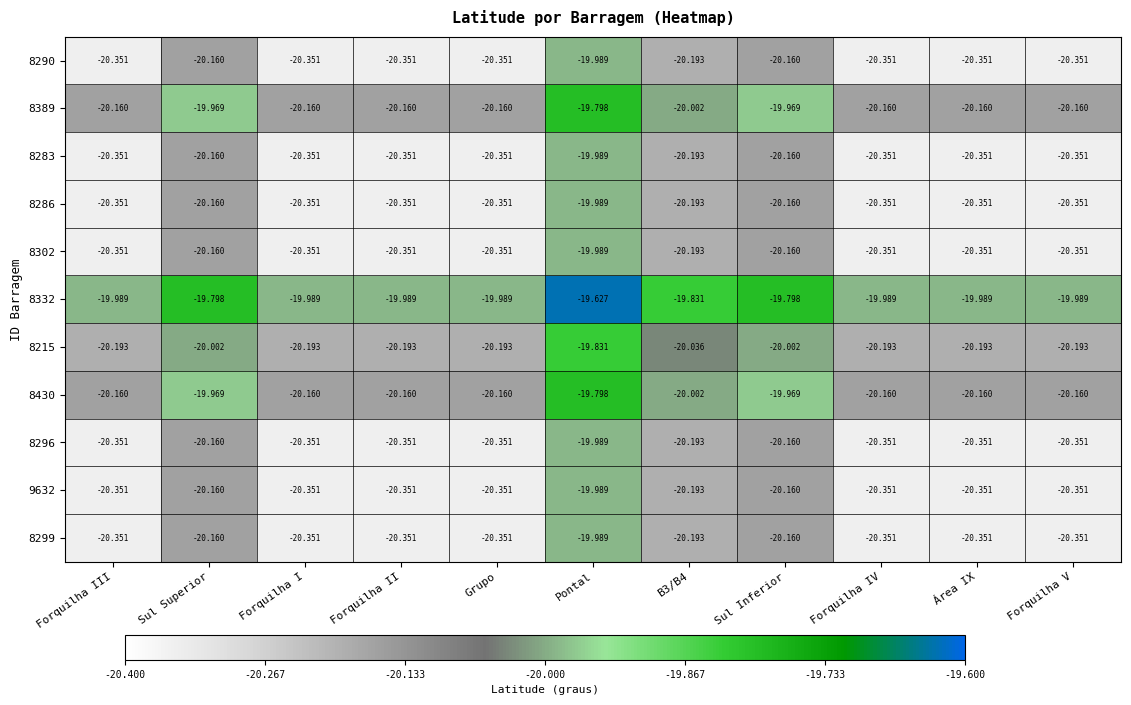

How many categories are shown in the chart?

11